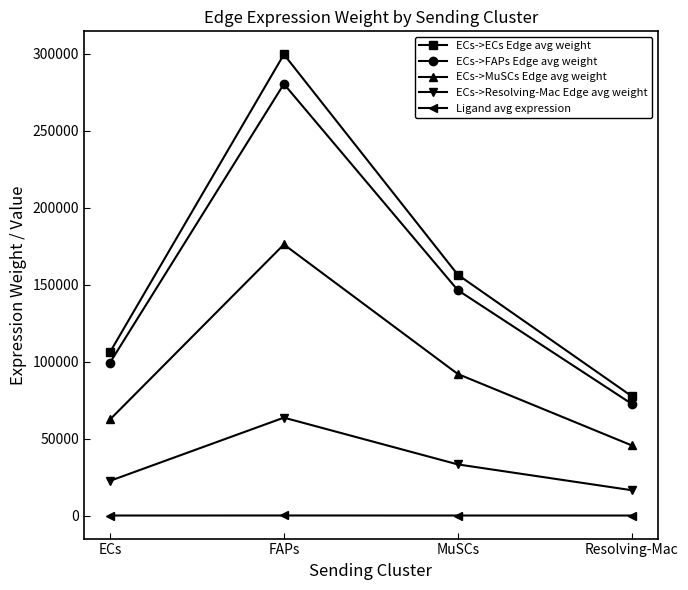

Which series changed the most between ECs and MuSCs?

ECs->ECs Edge avg weight